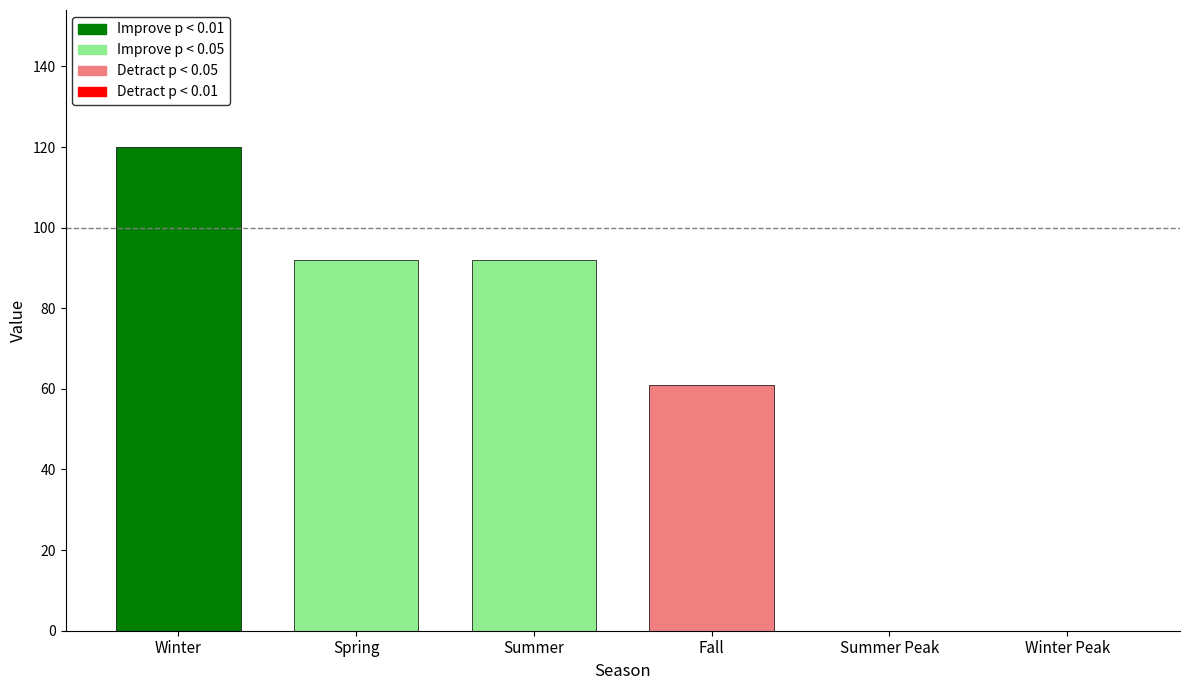

How many values are between 0 and 92?

5